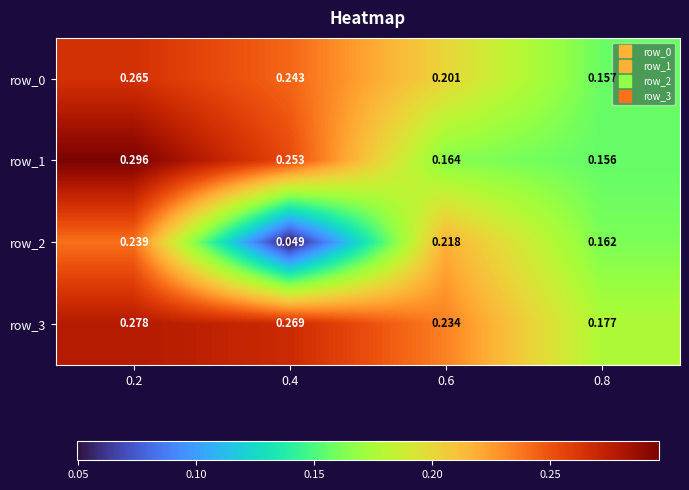

Is the value of row_0 at 0.8 greater than the value of row_2 at 0.2?

No